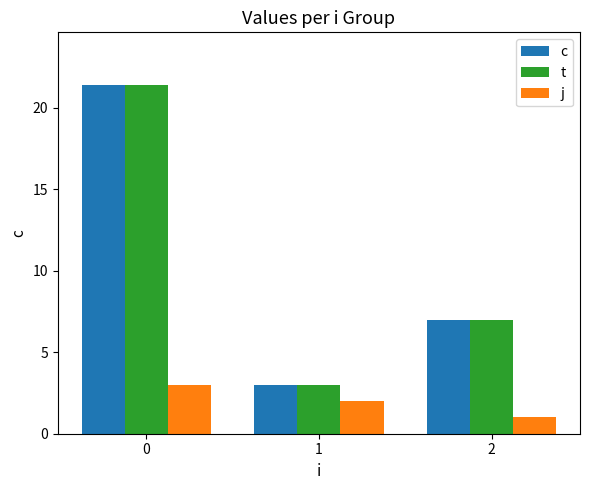

What is the value of the t bar at the 2nd from the left?

3.0